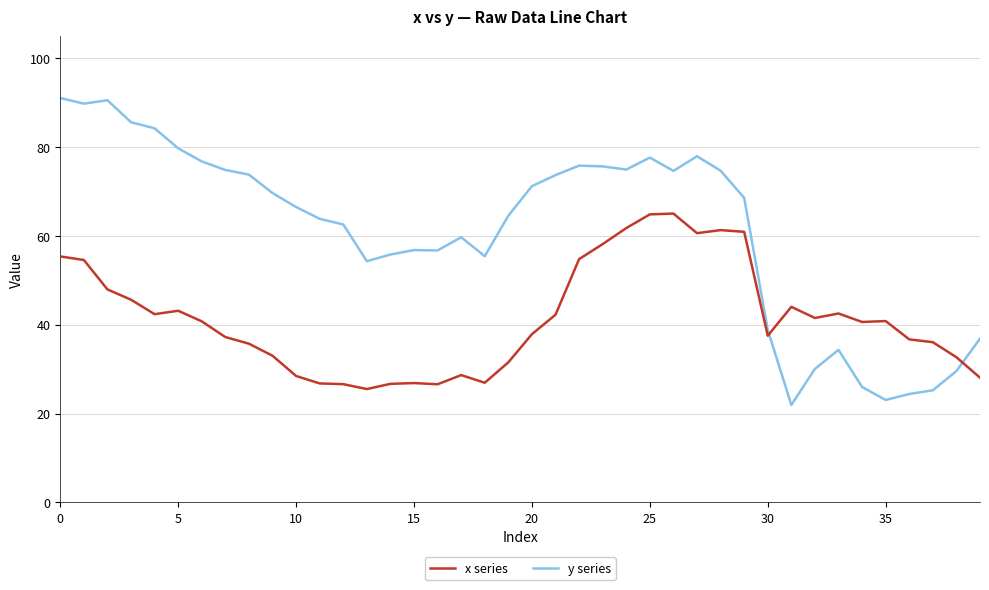

What are all the series names shown in the legend?

x series, y series